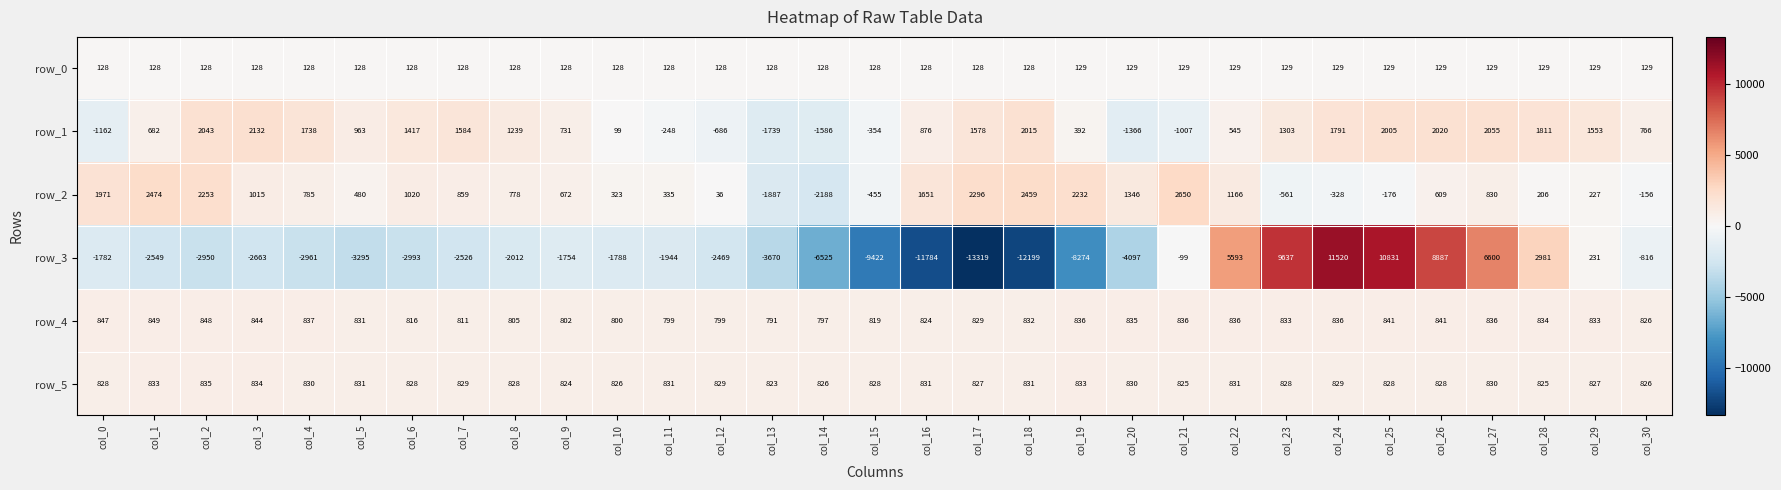

The row_0 series shows 83.2 at col_8. True or false?

False